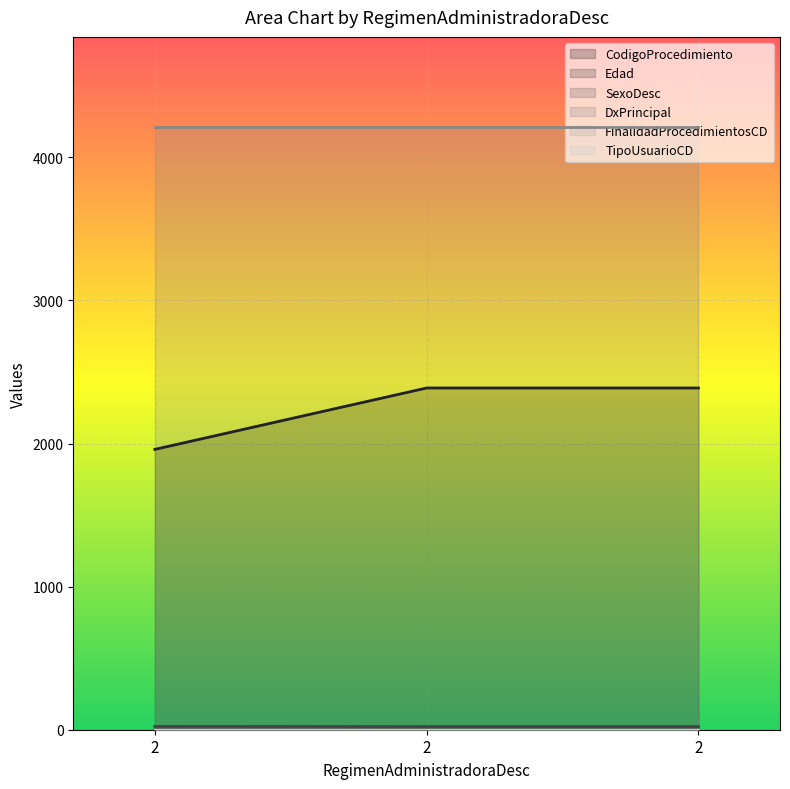

Which series has the widest spread of values?

CodigoProcedimiento